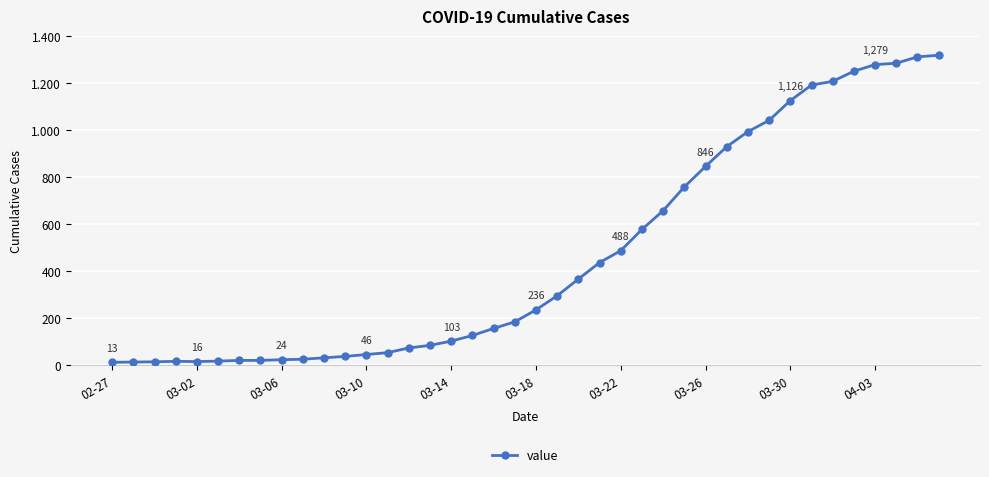

What is the difference between the second highest and second lowest values?

1298